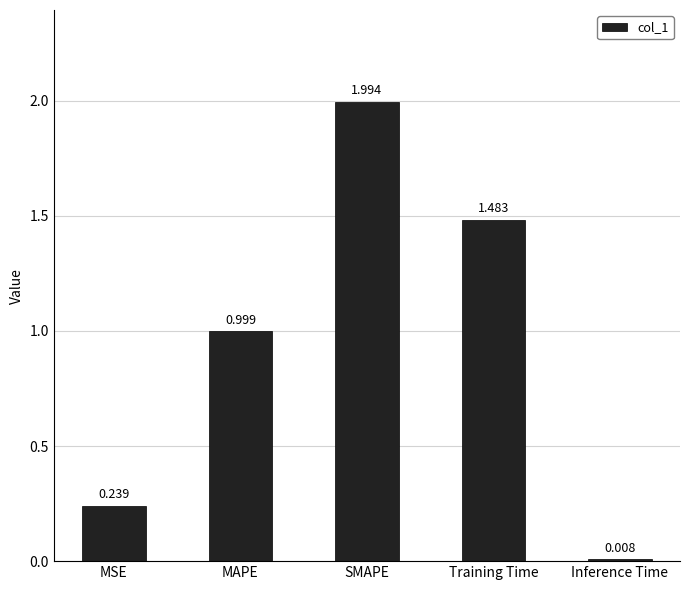

What is the label of the 4th bar from the left?

Training Time